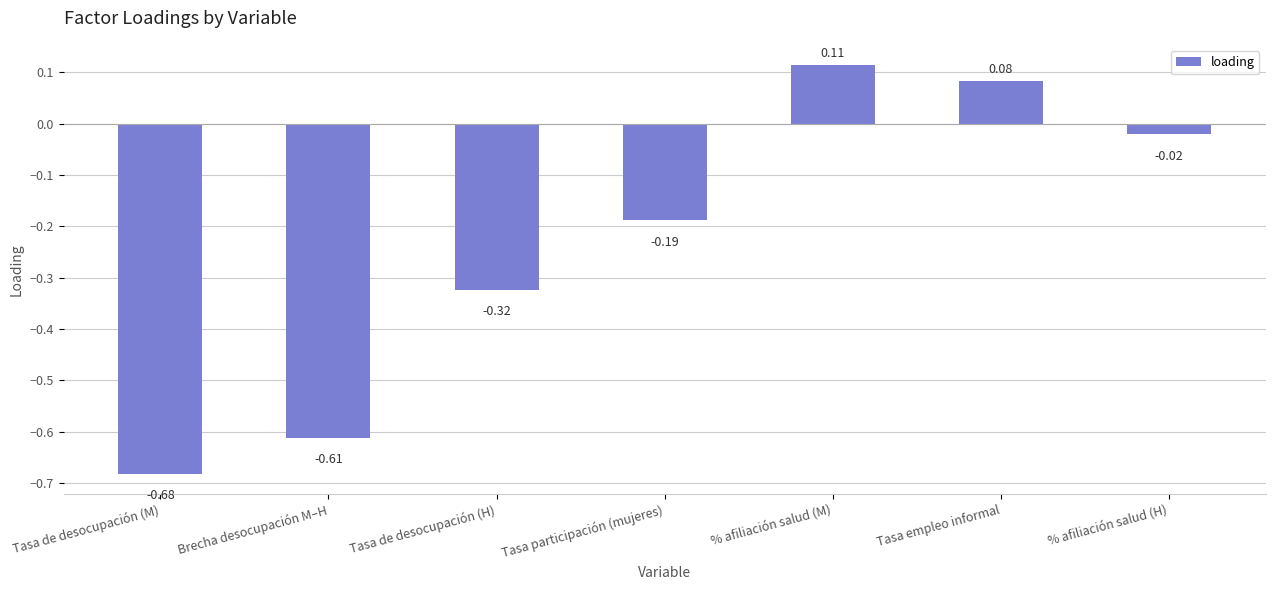

How many bars are there in total?

7